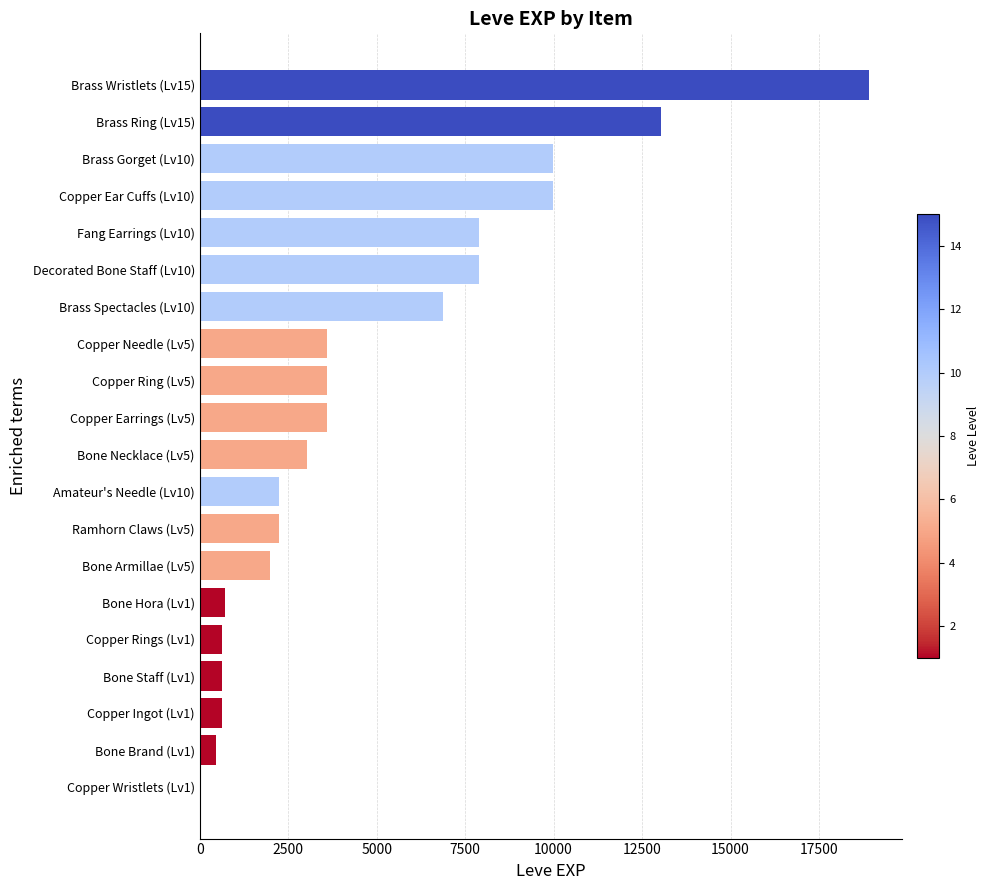

What is the greatest value displayed?

18910